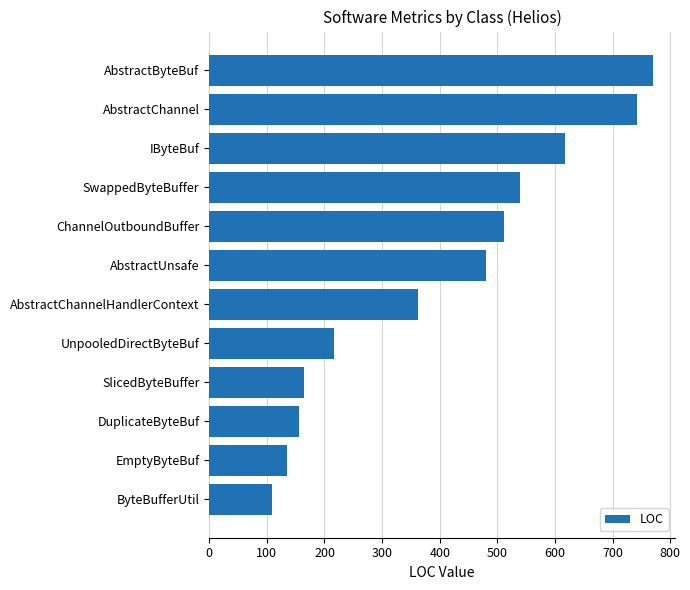

What is the difference between the values at AbstractChannelHandlerContext and DuplicateByteBuf?

206